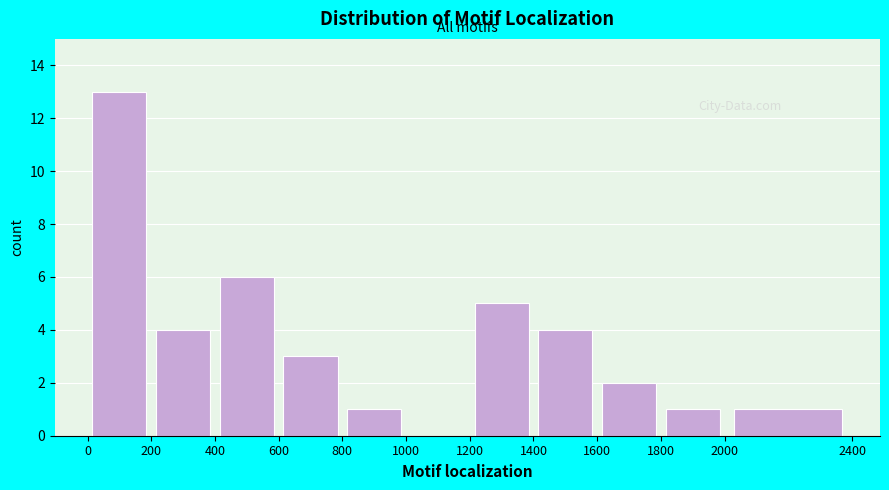

Reading left to right, transcribe this chart: for each bar, give the range it covers on the x-axis and its height. The values are not printed on the chart, so give them approximately, as read against the axis.

0 to 200: 13
200 to 400: 4
400 to 600: 6
600 to 800: 3
800 to 1000: 1
1000 to 1200: 0
1200 to 1400: 5
1400 to 1600: 4
1600 to 1800: 2
1800 to 2000: 1
2000 to 2400: 1